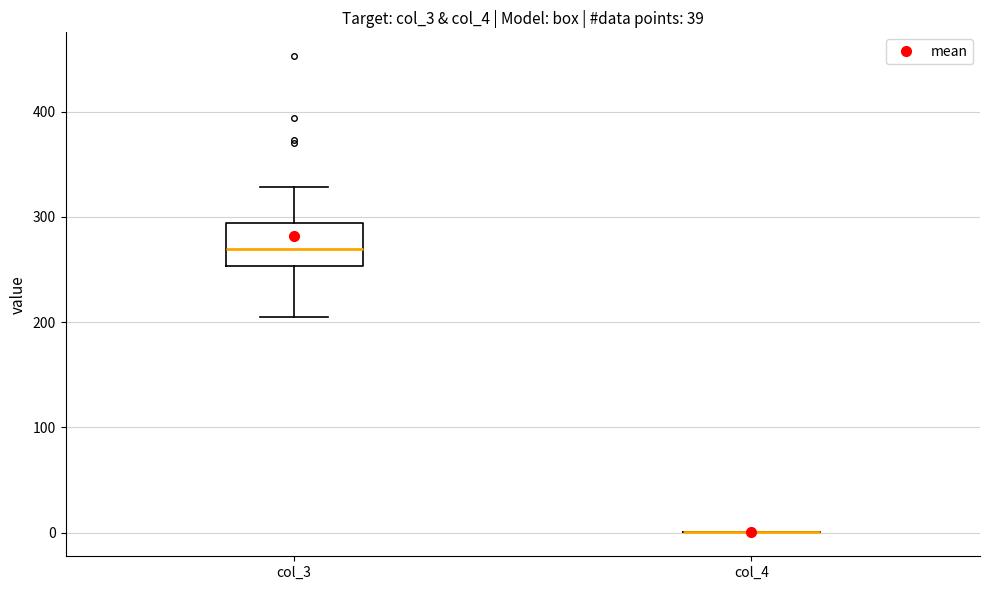

Reading left to right, transcribe this box plot: for each box, give where its median line is, the range the box spans, and where its two whiskers end, as read against the y-axis. The values are not printed on the chart, so give them approximately, as read against the axis.

col_3: median 270, box 250 to 290, whiskers 200 to 330
col_4: box collapsed to a line at 0, whiskers 0 to 0